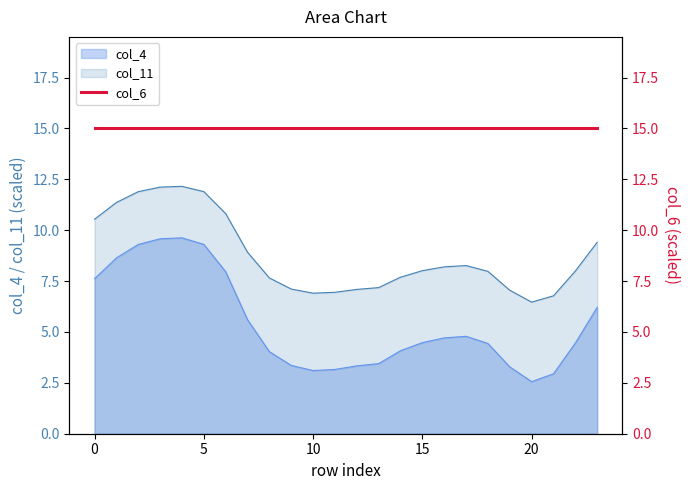

How many data points in col_11 are less than 8?

12